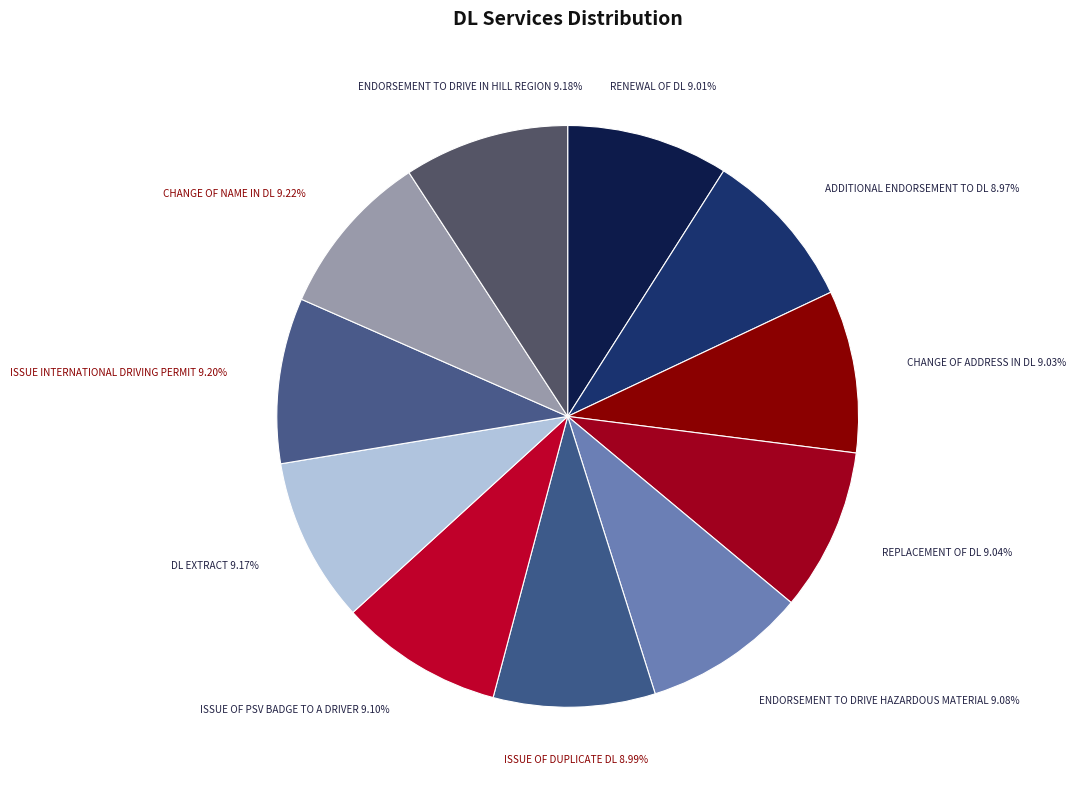

Approximately how many times larger is the value at ISSUE INTERNATIONAL DRIVING PERMIT compared to ISSUE OF DUPLICATE DL?

1.0